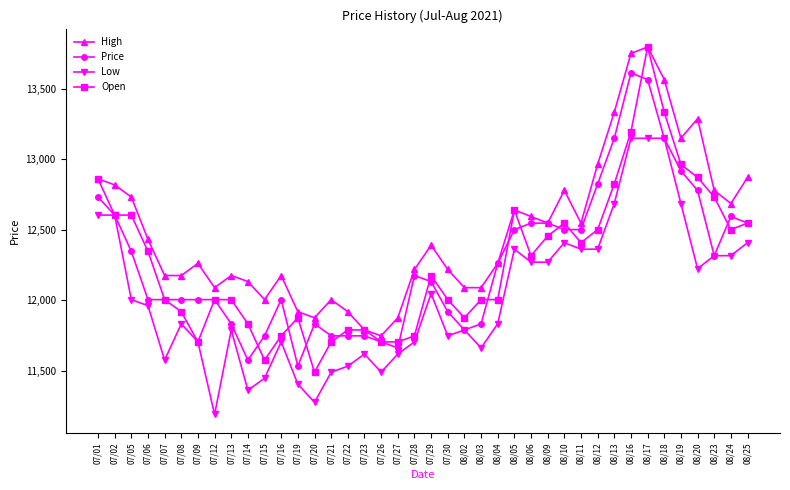

How many data points in High are less than 12389?

20